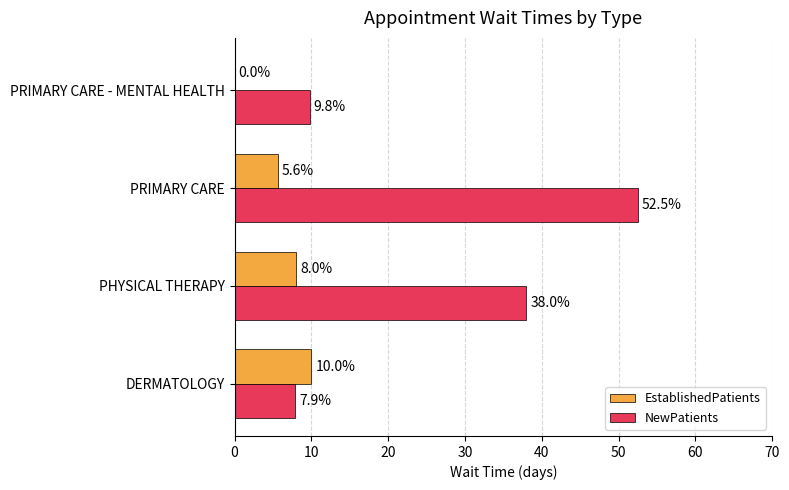

What value does the NewPatients series have at PHYSICAL THERAPY?

38.0